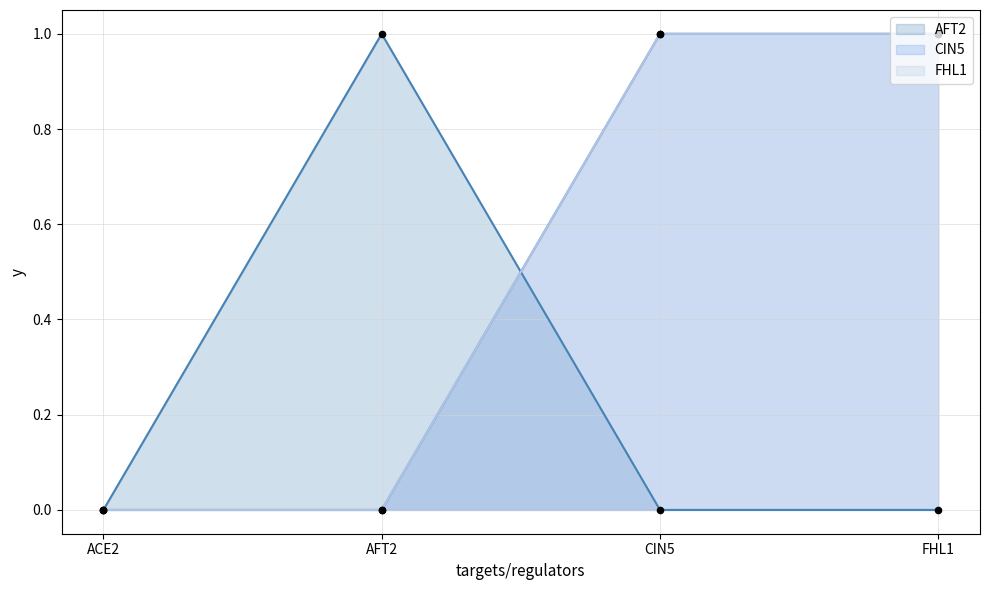

Which series has the largest Y range (max minus min)?

AFT2 line